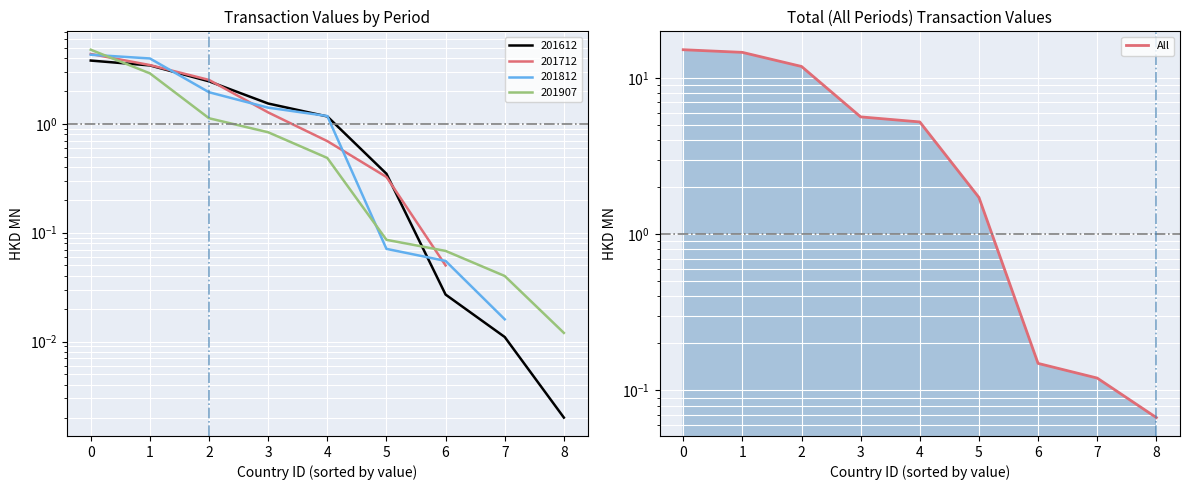

At which label does the data first exceed 5?

−1